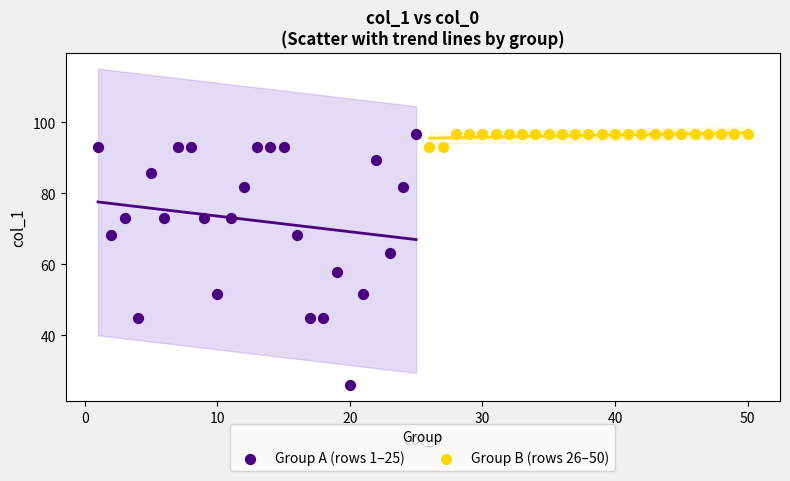

Which series reaches the minimum Y coordinate?

Group A (rows 1–25)